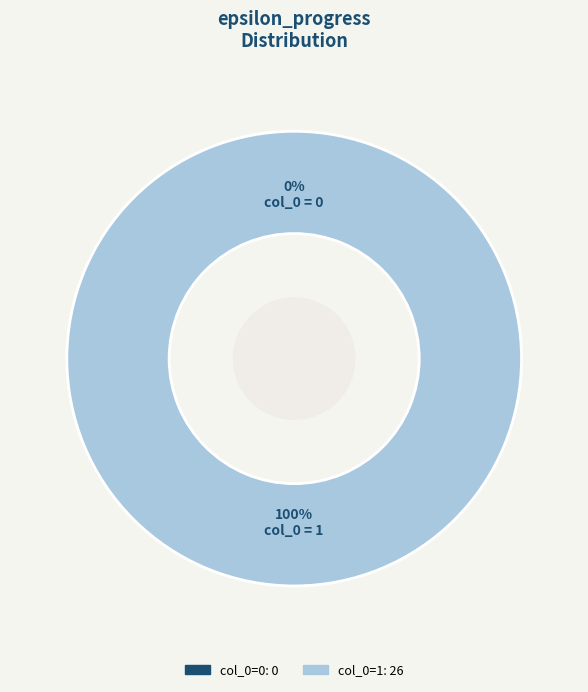

To the nearest percent, what is the average slice percentage?

50%